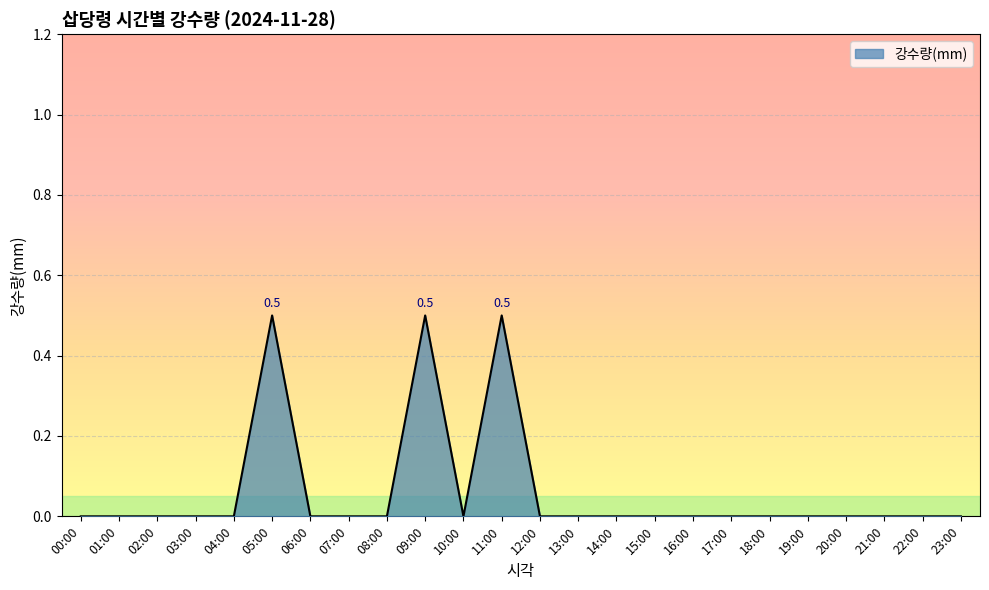

What is the maximum value shown in the chart?

0.5